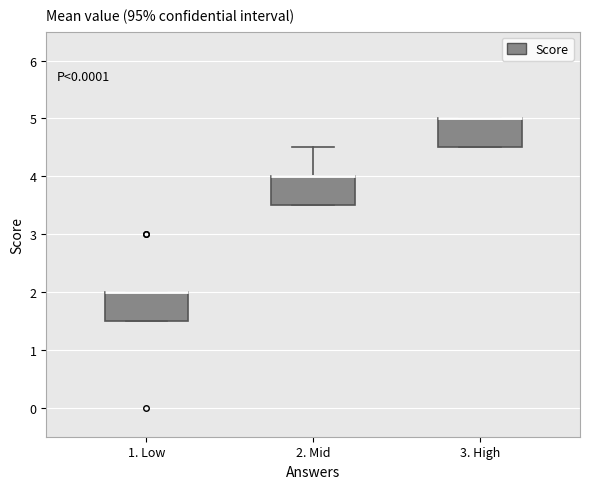

Reading left to right, transcribe this box plot: for each box, give where its median line is, the range the box spans, and where its two whiskers end, as read against the y-axis. The values are not printed on the chart, so give them approximately, as read against the axis.

1. Low: median 2.0 (drawn on the box's upper edge), box 1.5 to 2.0, whiskers 1.5 to 2.0
2. Mid: median 4.0 (drawn on the box's upper edge), box 3.5 to 4.0, whiskers 3.5 to 4.5
3. High: median 5.0 (drawn on the box's upper edge), box 4.5 to 5.0, whiskers 4.5 to 5.0